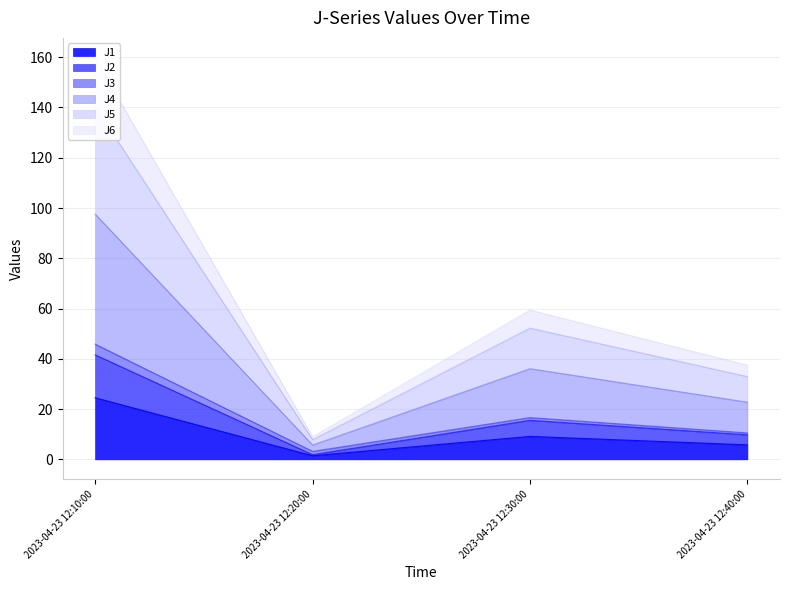

At which category does J1 reach its first local peak?

2023-04-23 12:30:00